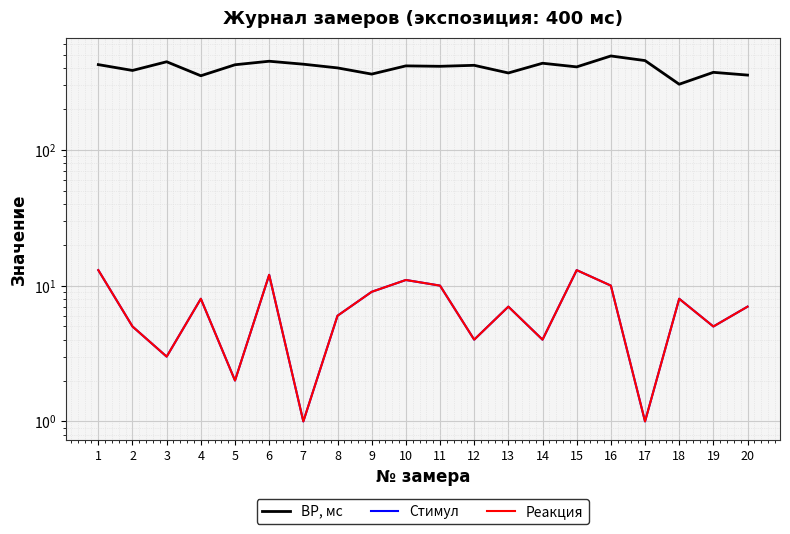

What is the spread (max minus min) of values at 5?

421